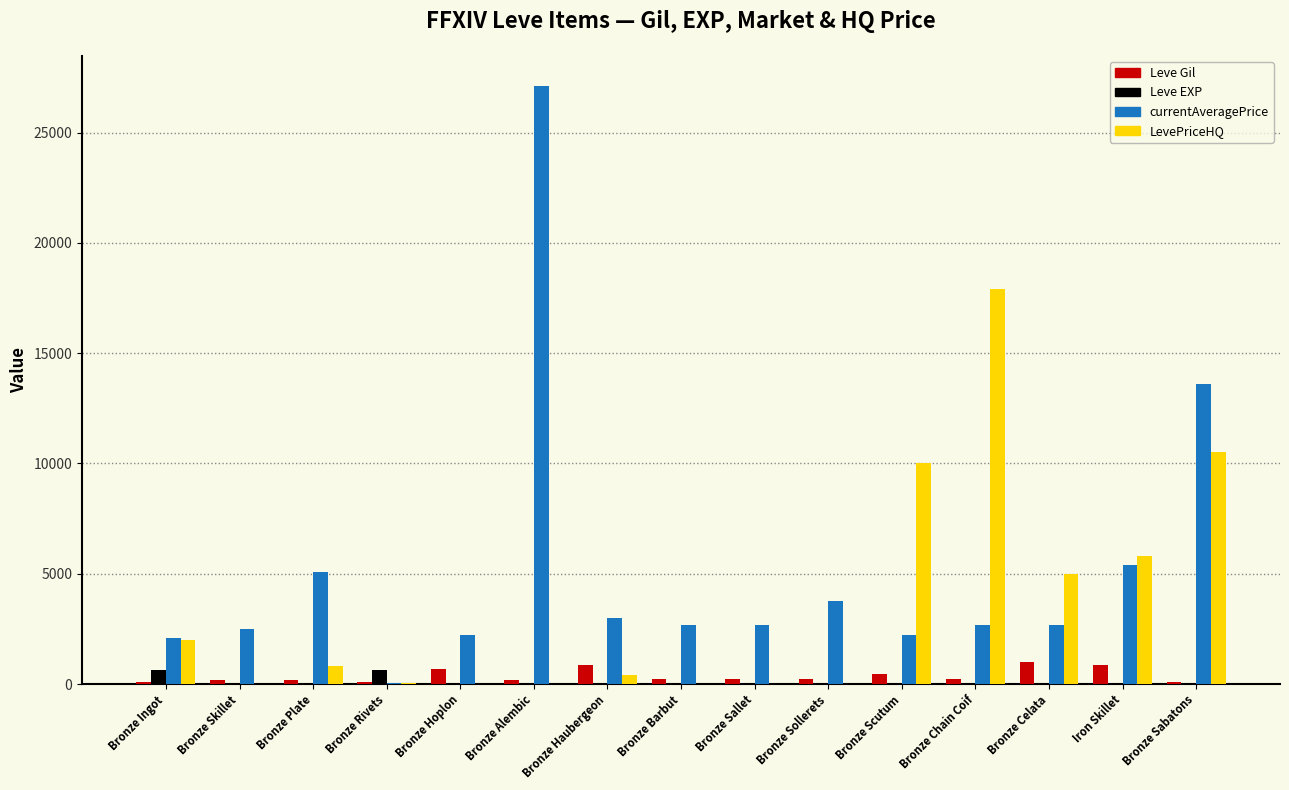

Which series changed the most between Bronze Alembic and Iron Skillet?

currentAveragePrice